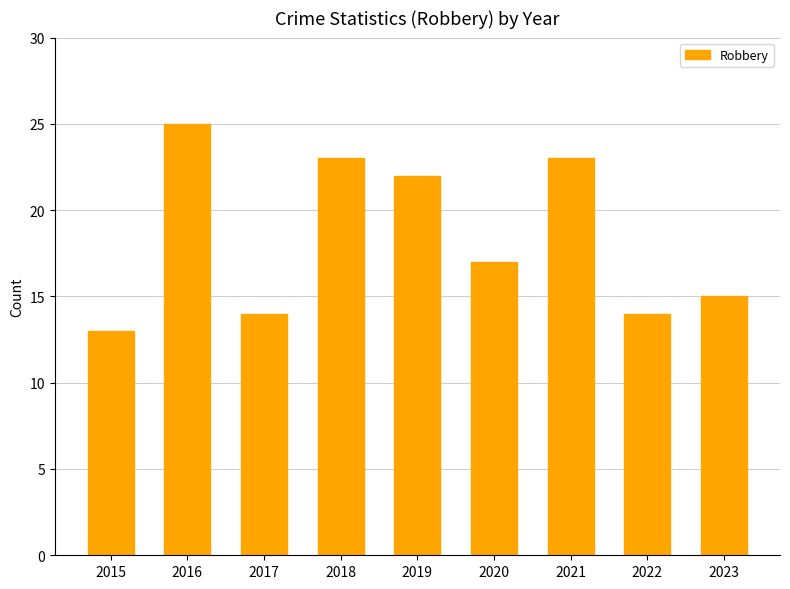

What is the minimum value shown in the chart?

13